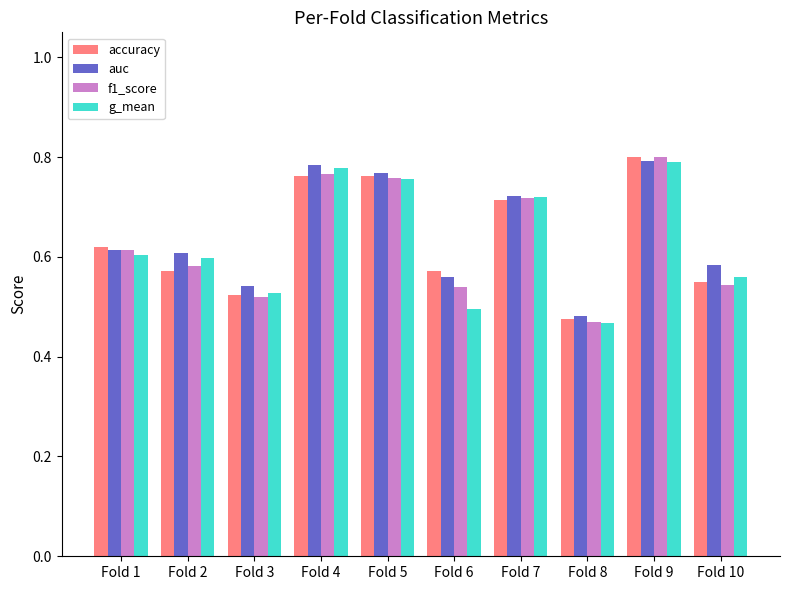

Where is auc nearest to the value 0?

Fold 8